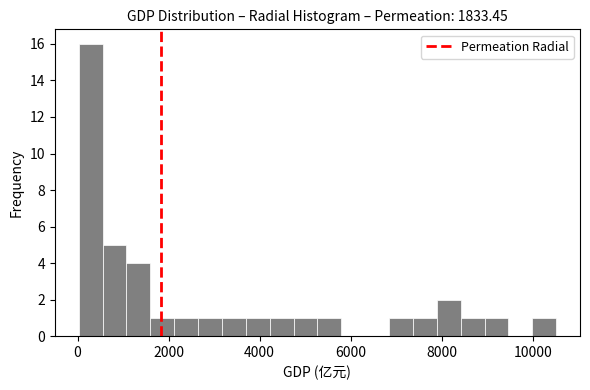

Around what value on the x-axis is the tallest bar? Give the approximate position of its centre, as read against the axis.

200